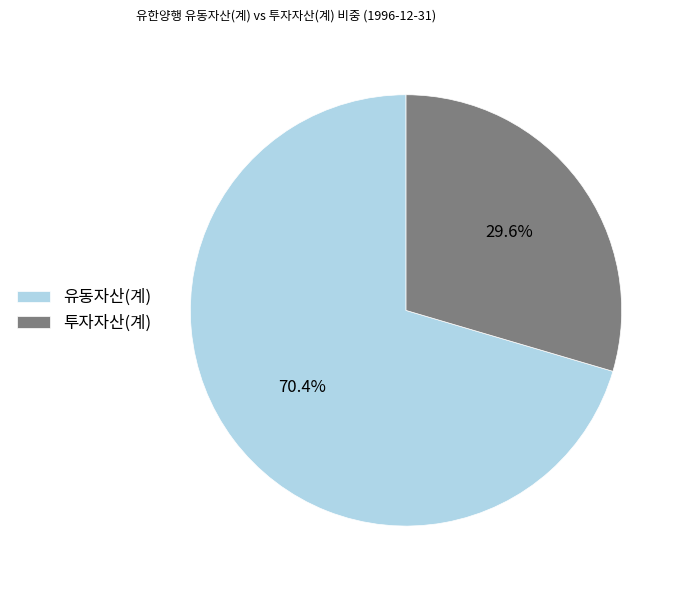

What percentage is NOT represented by 유동자산(계)?

29.6%